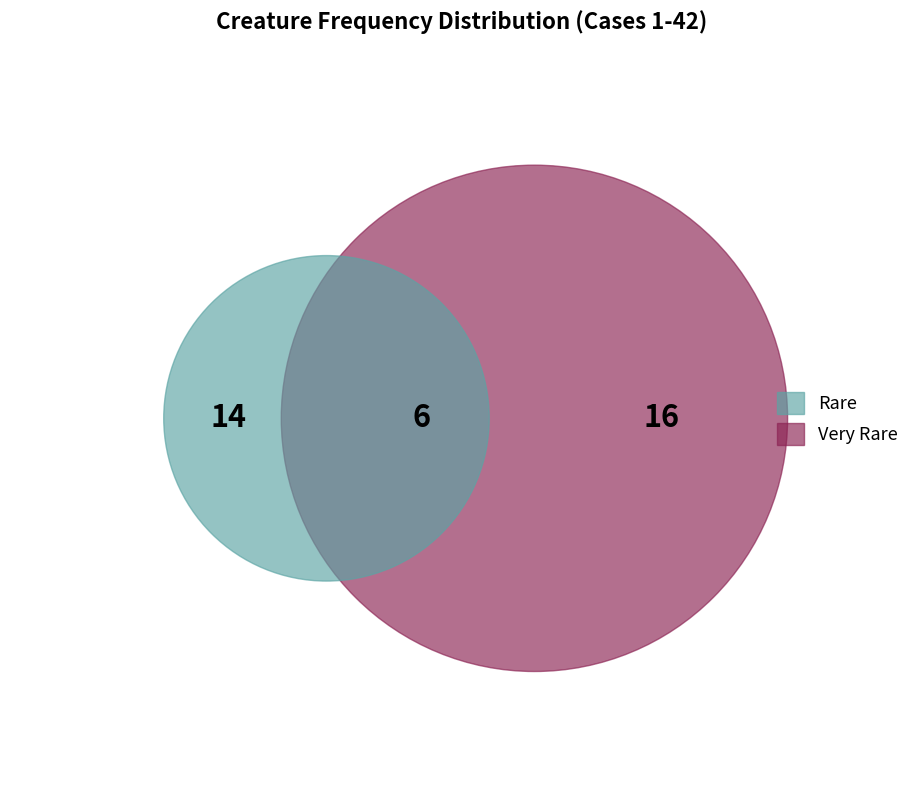

What percentage is the Rare slice, to the nearest percent?

39%